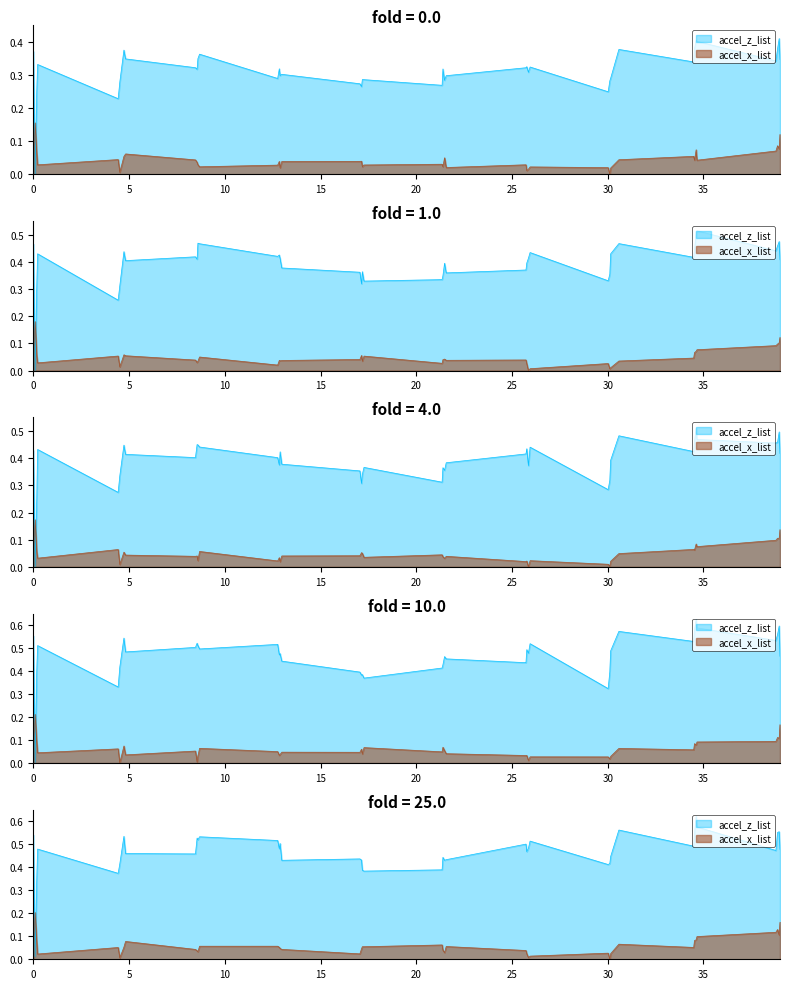

What value does the data have at 9?

0.4